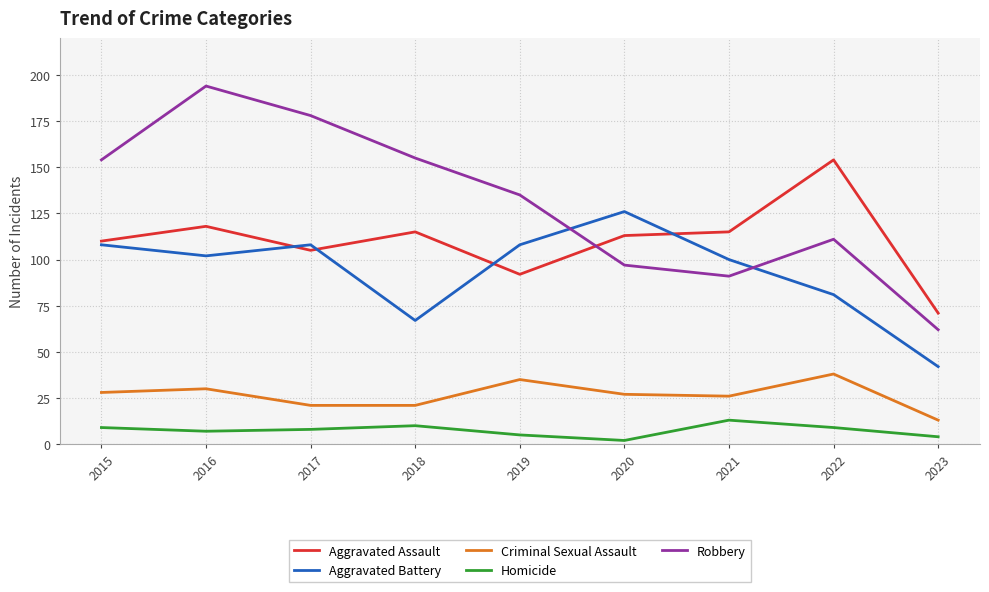

Which series has the widest spread of values?

Robbery